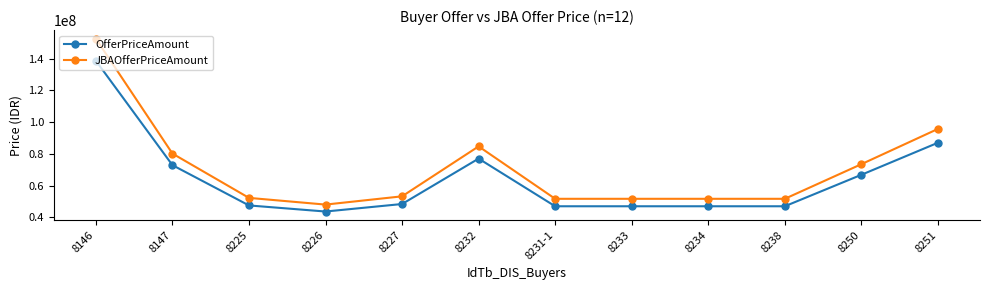

What is the maximum value shown in the chart?

152512800